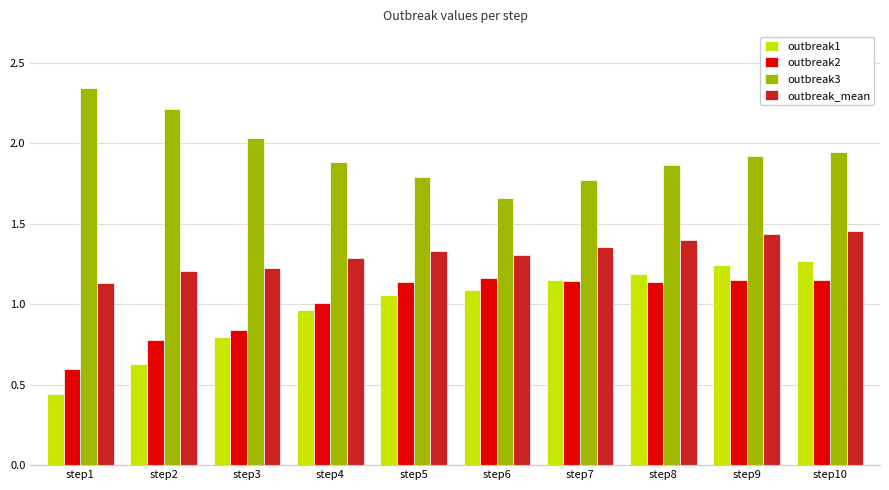

Which category has the lowest value in the outbreak1 series?

step1